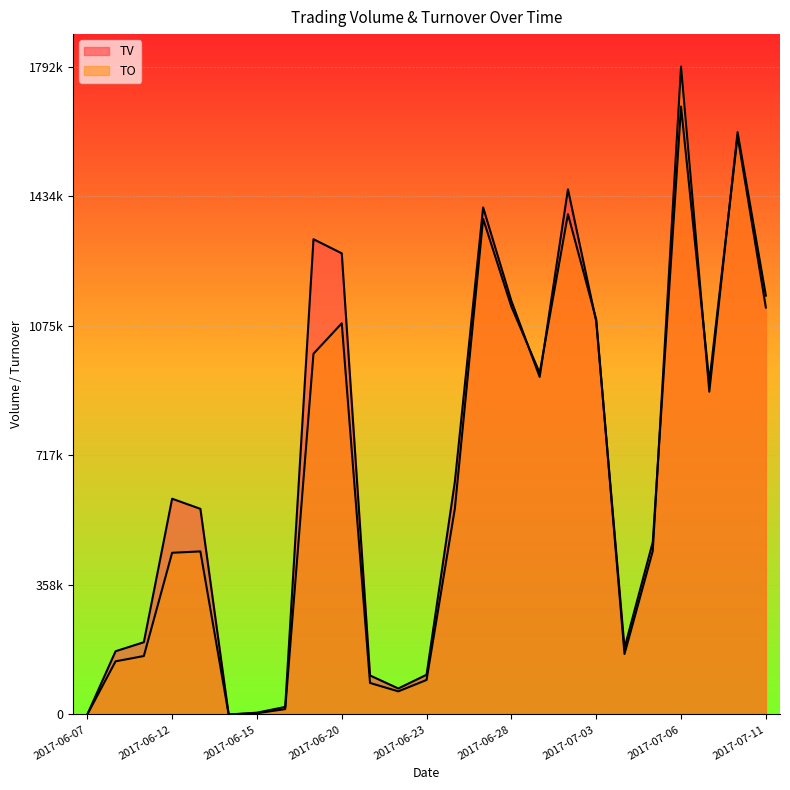

At how many categories does at least one series exceed 283483?

15